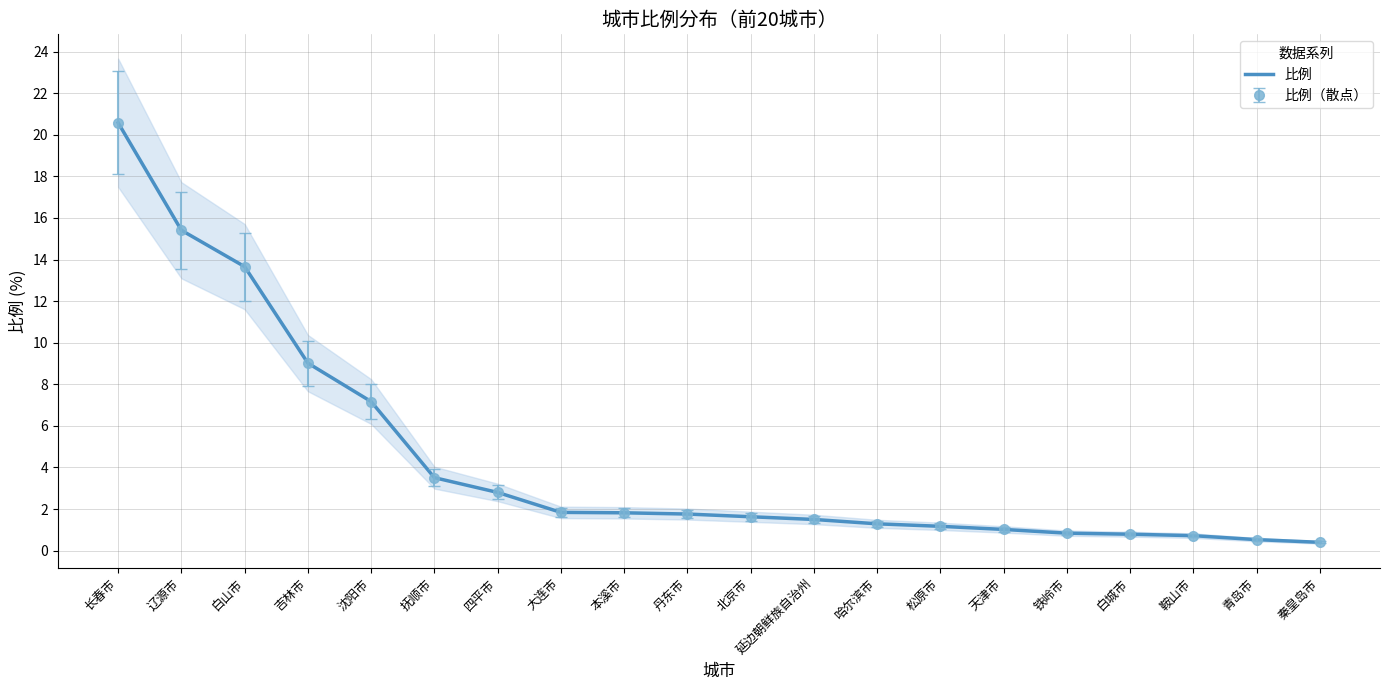

What is the average value?

4.4